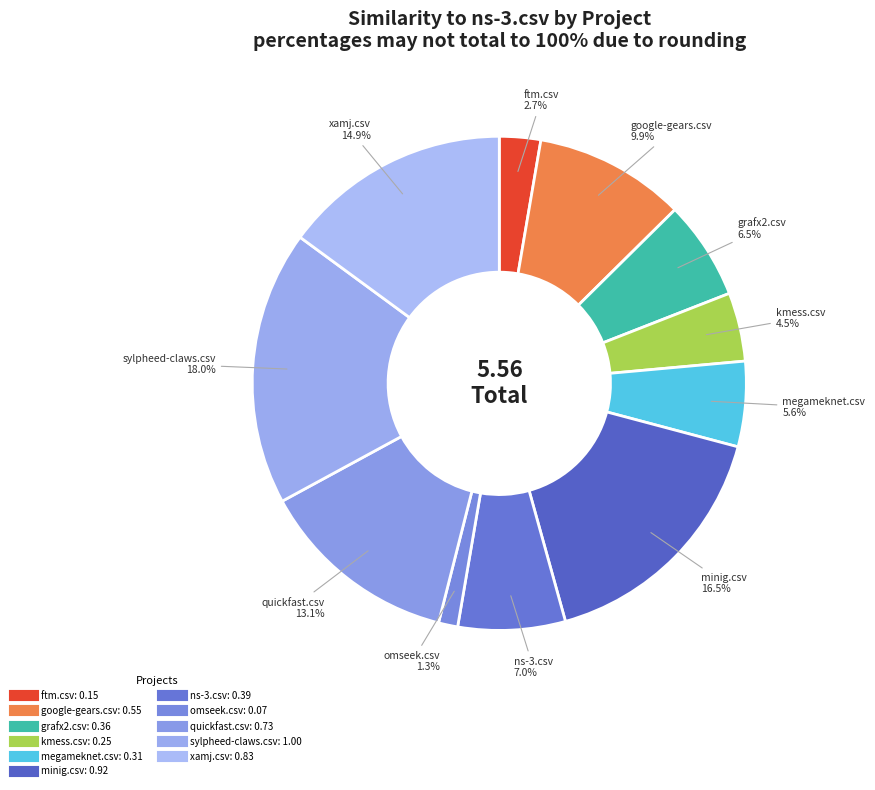

How many slices are in this pie chart?

11